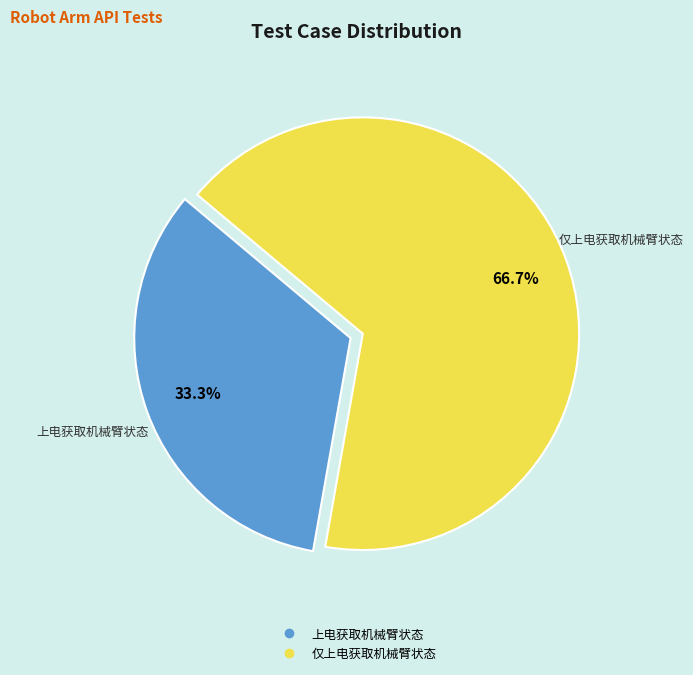

To the nearest percent, what portion does 上电获取机械臂状态 represent?

33%